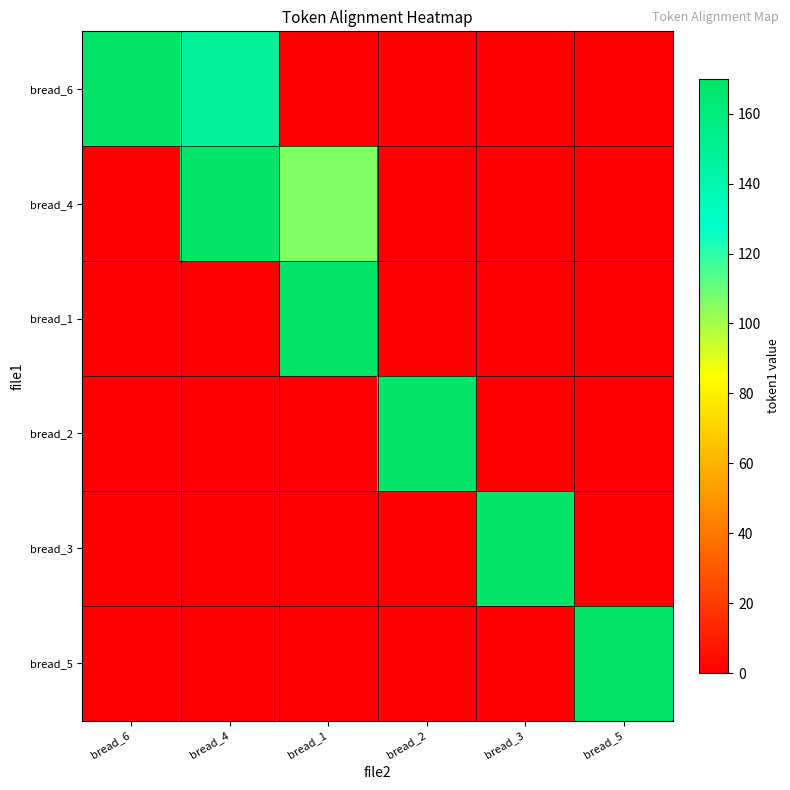

At bread_6, list the series in order from largest to smallest.

bread_6, bread_4, bread_1, bread_2, bread_3, bread_5